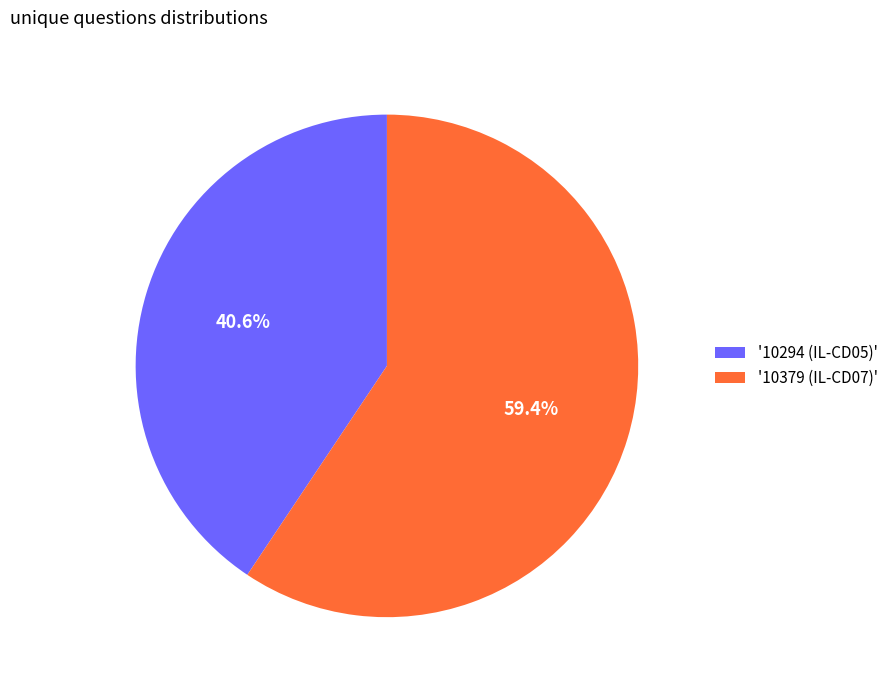

What is the ratio of the value at '10294 (IL-CD05)' to the value at '10379 (IL-CD07)'?

0.7